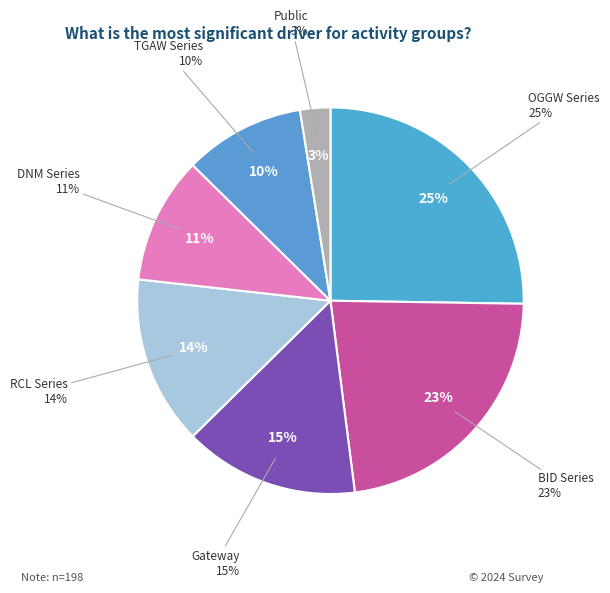

Is DNM Series the majority of the pie?

No